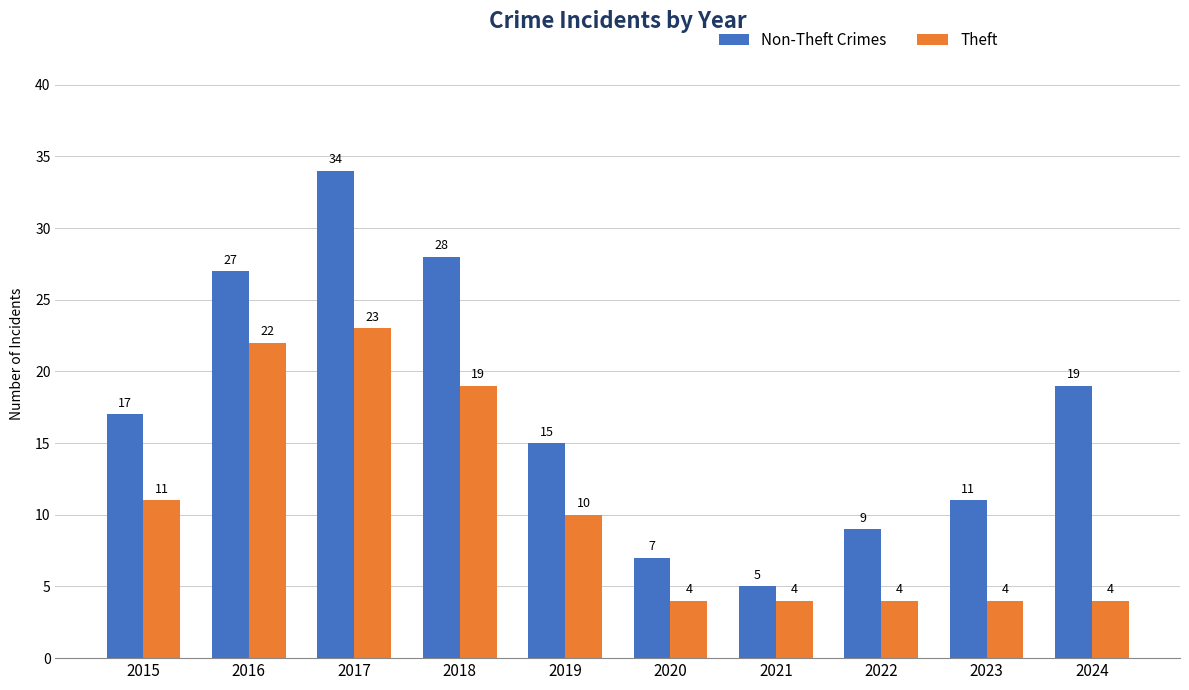

What is the difference between the maximum and minimum values in the Theft series?

19